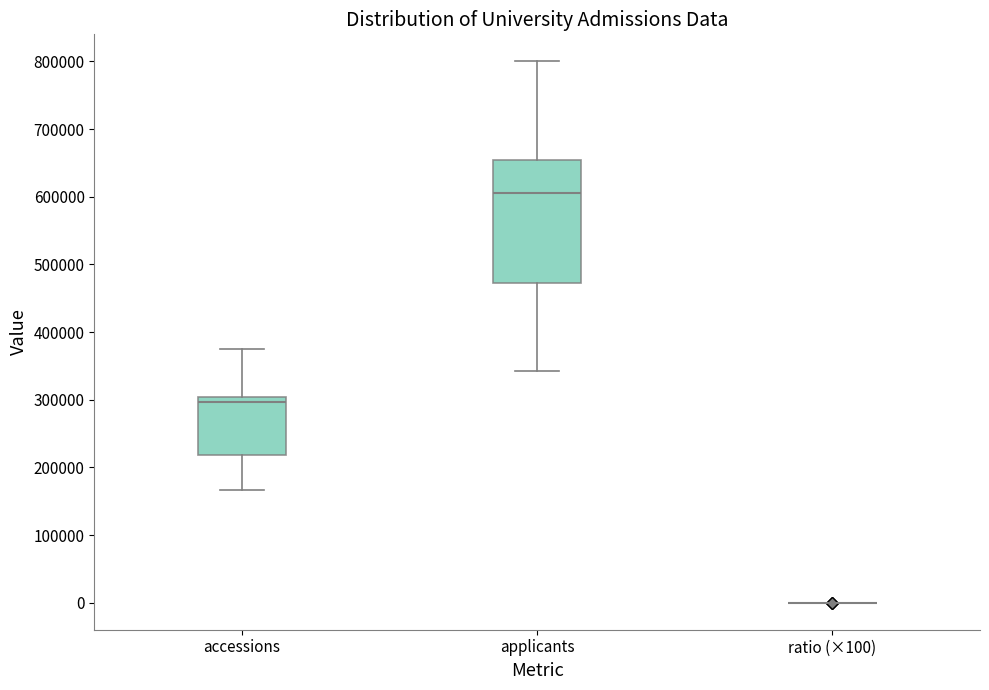

Where does the lower whisker of the box for applicants end on the y-axis? The values are not printed on the chart, so give them approximately, as read against the axis.

340000